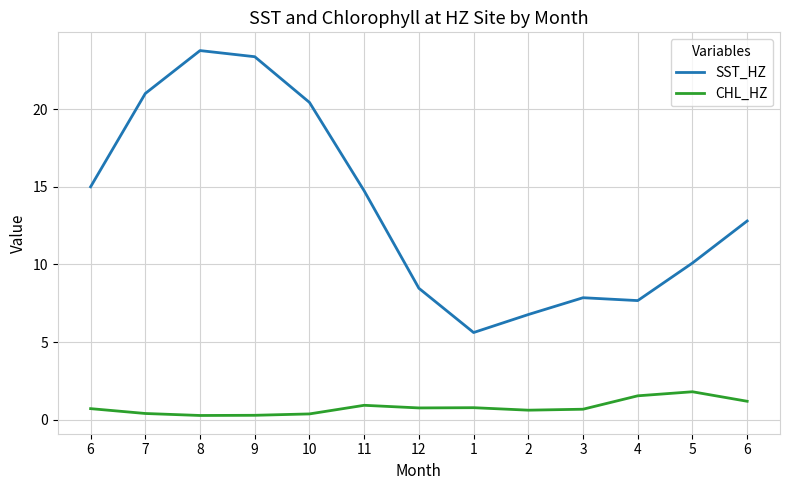

List the series in order of their peak value, highest first.

SST_HZ, CHL_HZ